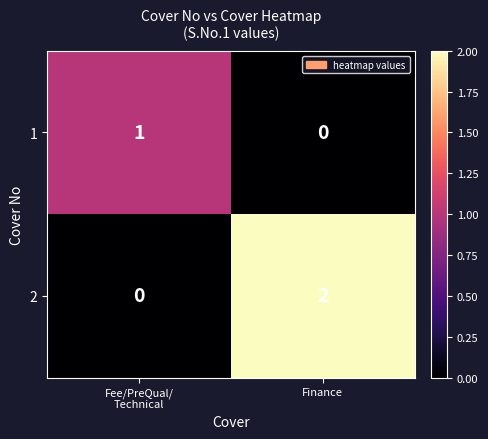

List the series in order of their peak value, lowest first.

1, 2